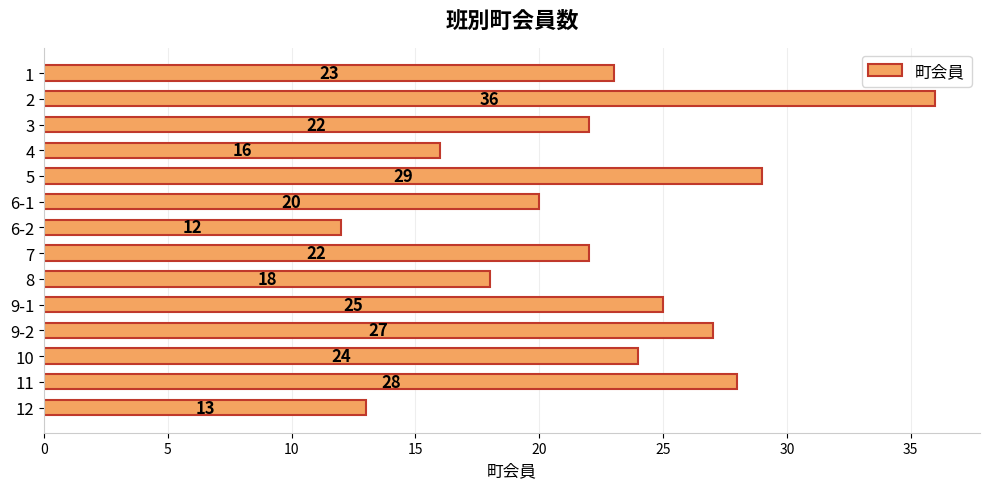

What is the label of the 4th bar from the bottom?

9-2